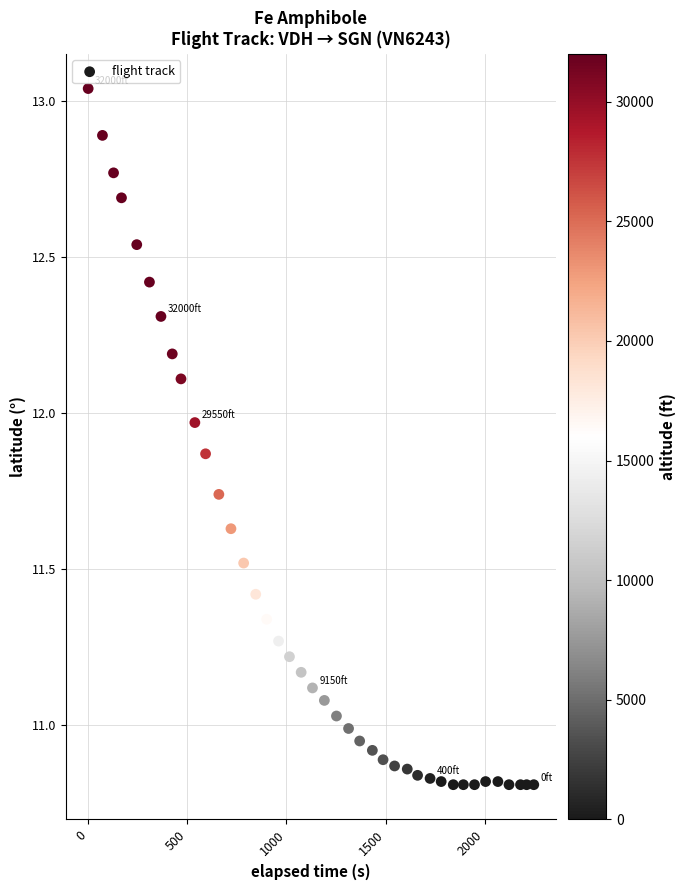

What is the range of Y values (max minus min)?

2.2